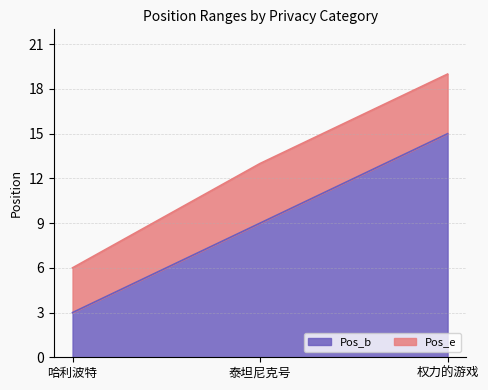

What is the label of the 1st point from the right?

权力的游戏